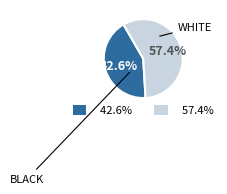

Is there any slice that represents more than half of the pie?

Yes